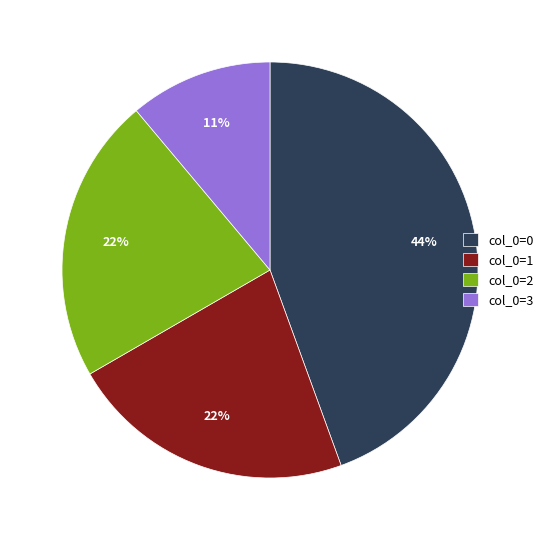

To the nearest percent, what is the combined percentage of col_0=3 and col_0=0?

56%